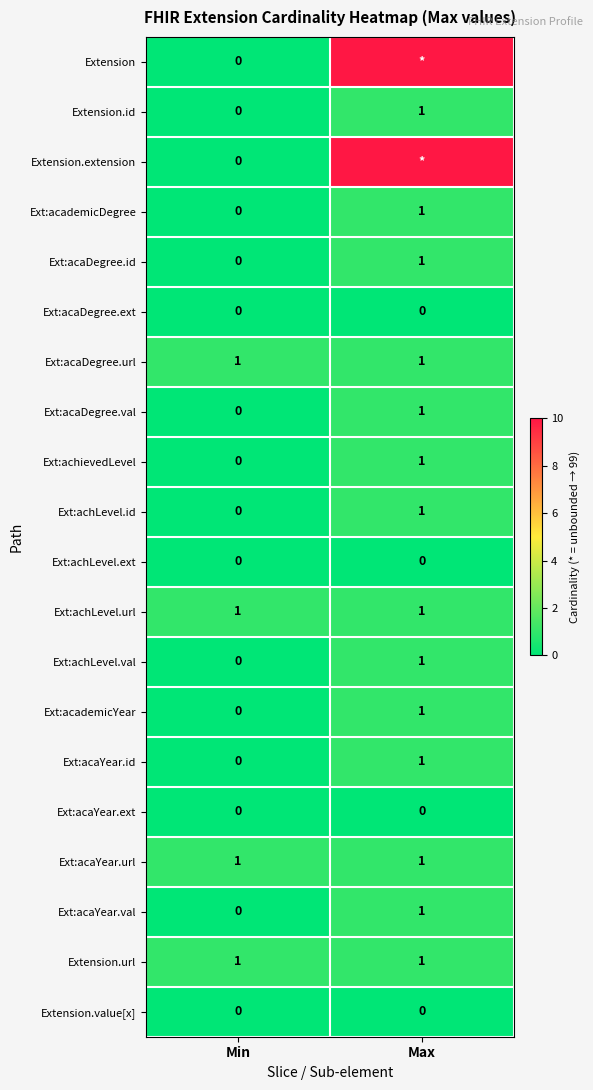

Between Min and Max, which is larger?

Max